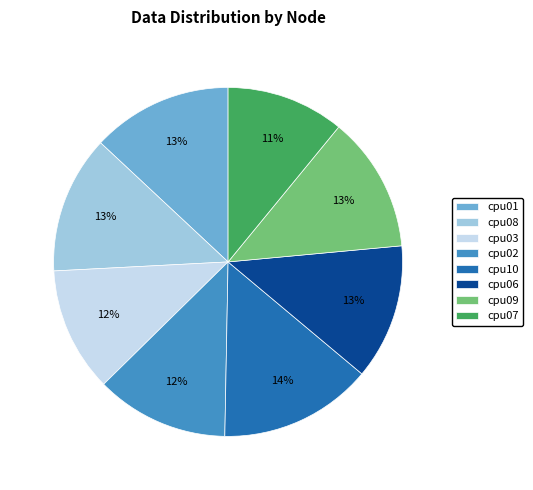

Between cpu02 and cpu01, which is larger?

cpu01